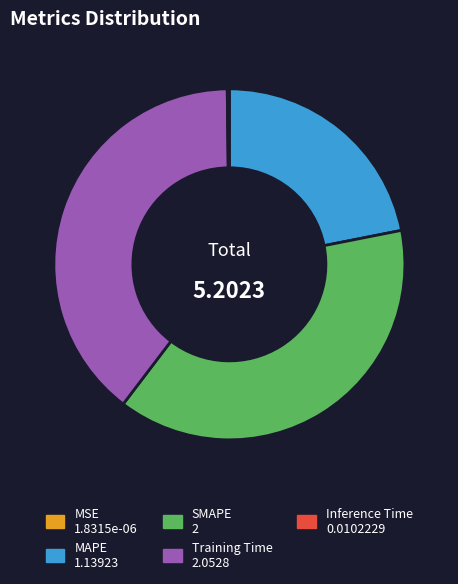

Is the sum of SMAPE and MAPE greater than half?

Yes